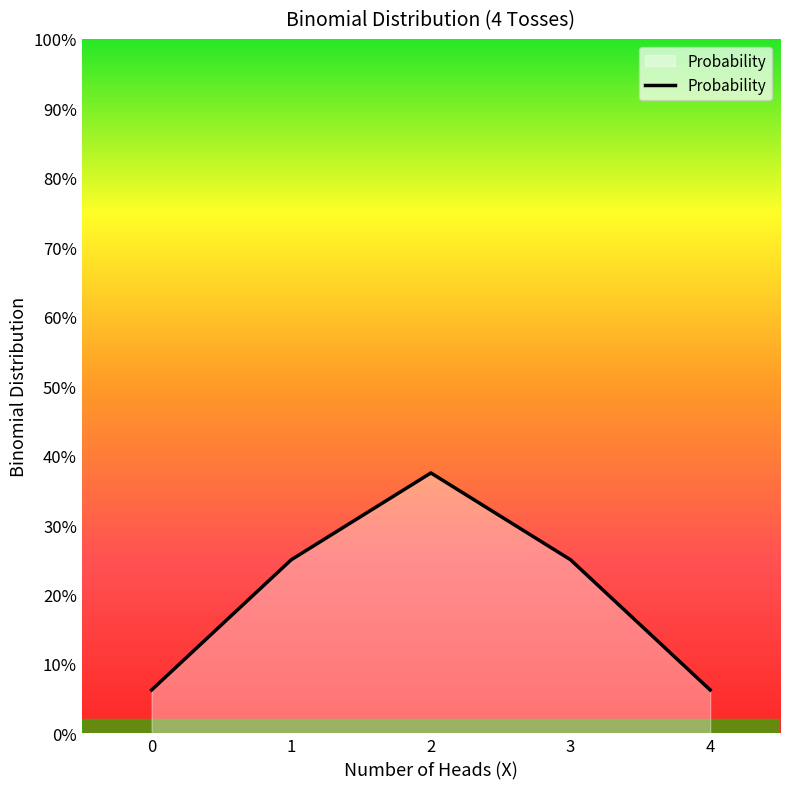

True or false: the data has more than 0 interior local peaks.

True